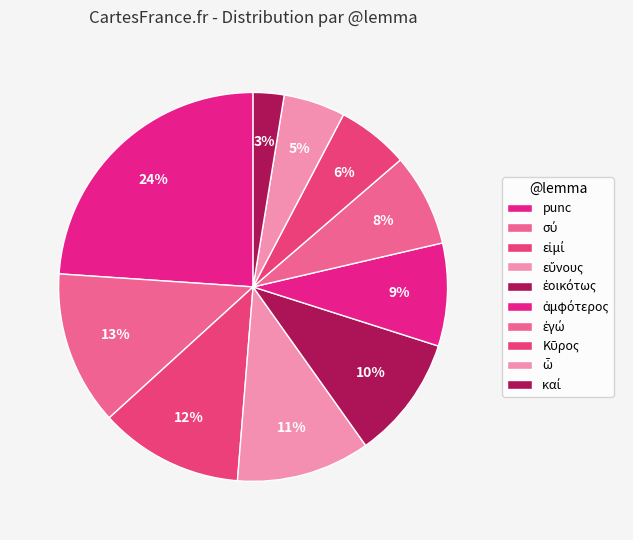

Is Κῦρος the majority of the pie?

No